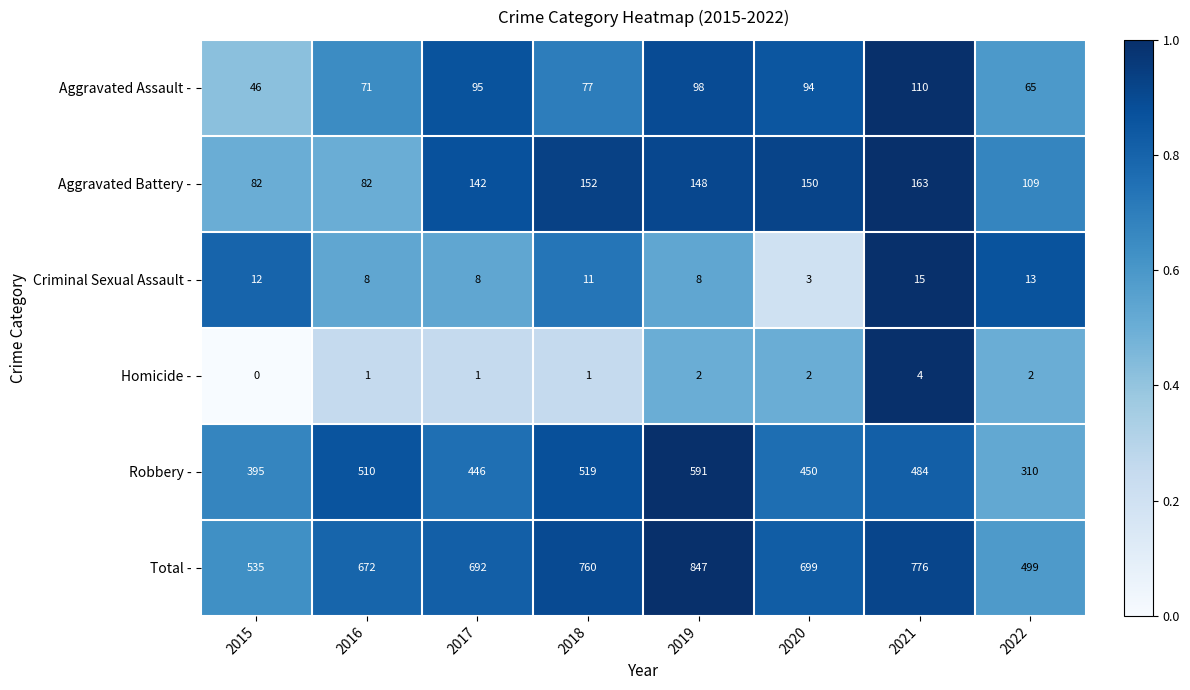

Between 2016 and 2022, which series saw the biggest shift?

Robbery -